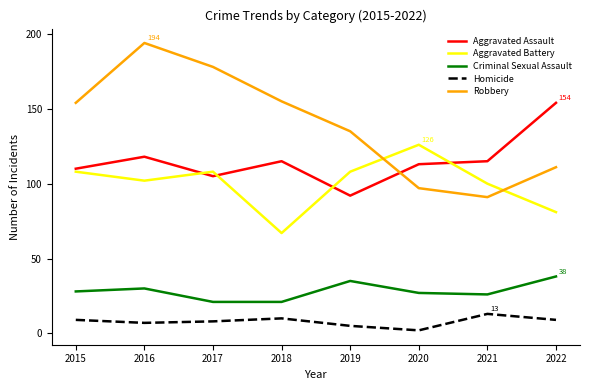

True or false: Aggravated Assault has a value of 115 at 2018.

True